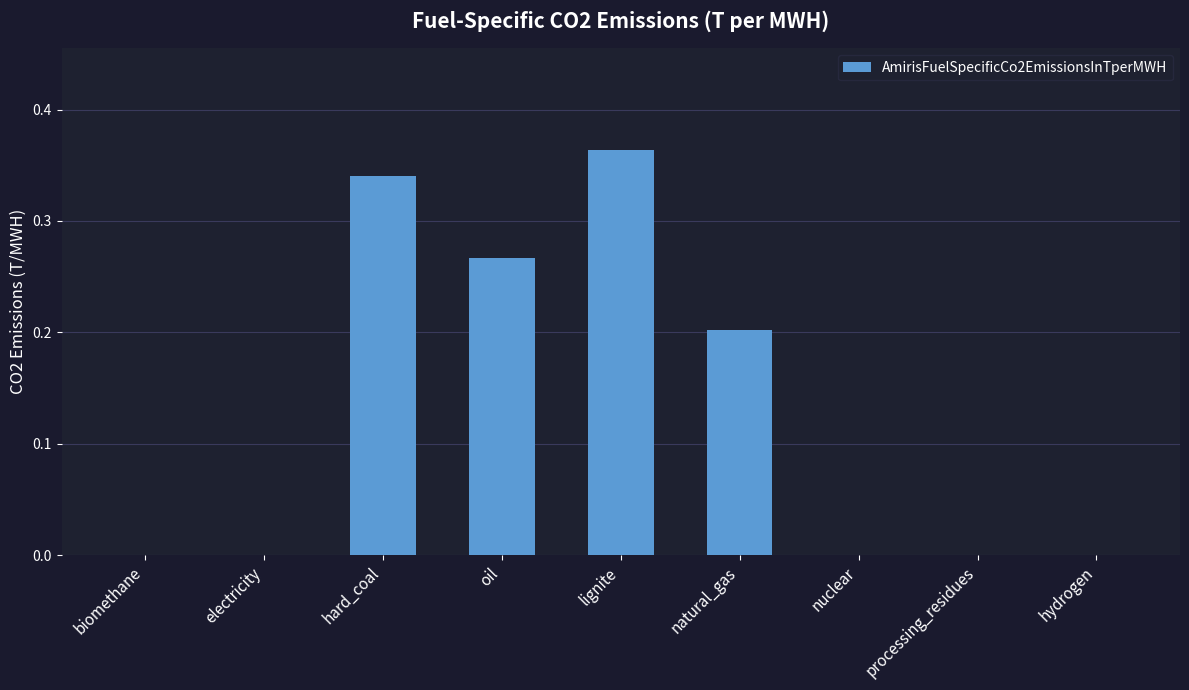

True or false: the data shows 0.0 at electricity.

True